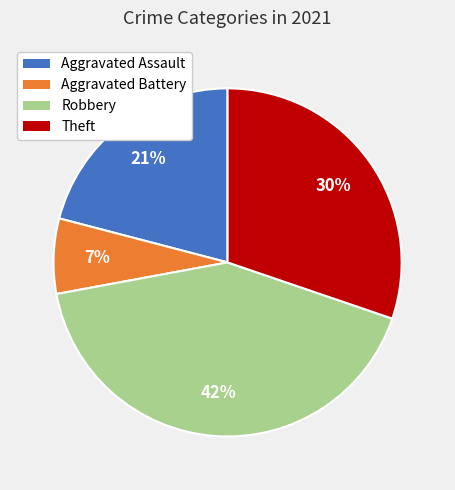

Is it true that Robbery is 36% of the pie?

False